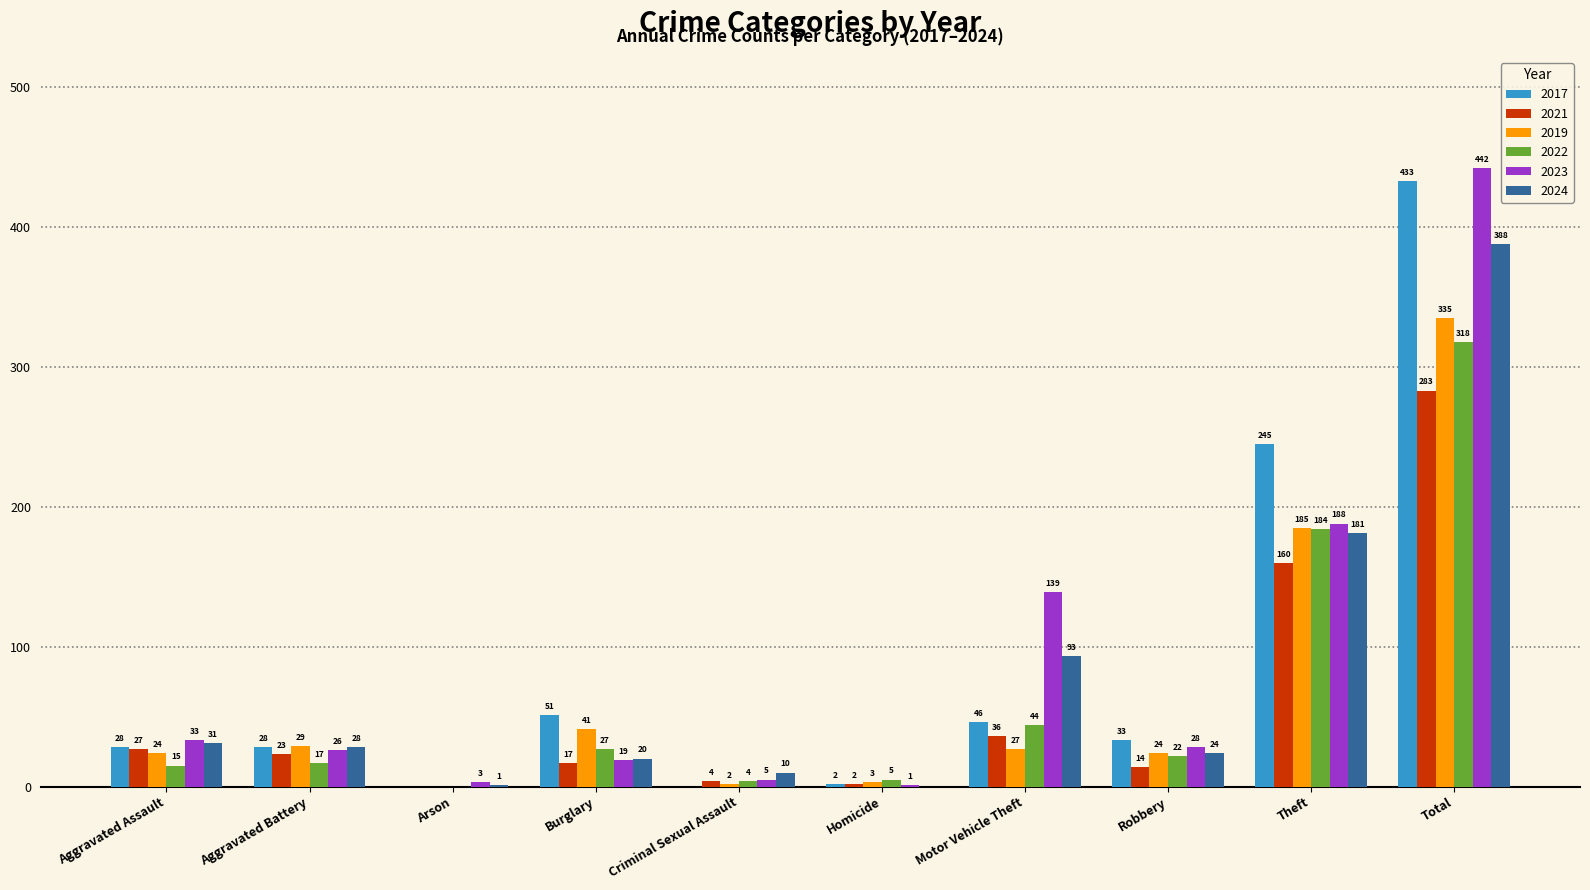

Between Motor Vehicle Theft and Theft, which series saw the biggest shift?

2017